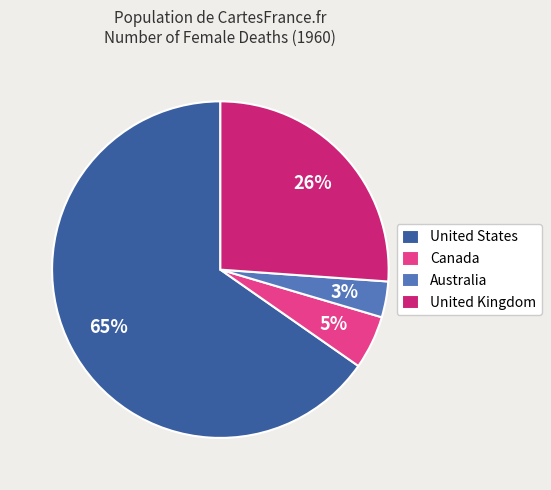

To the nearest percent, what percentage of the pie is Canada?

5%